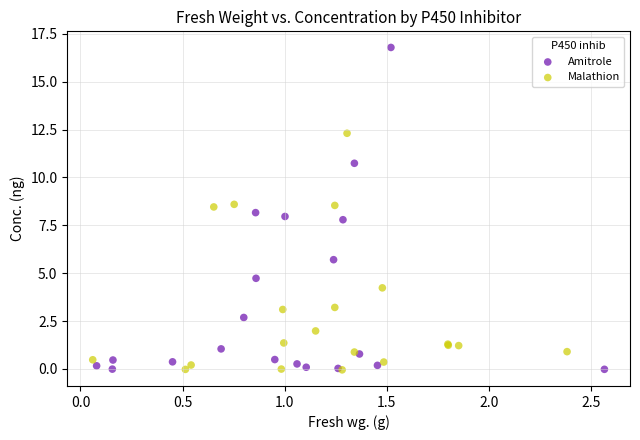

Which series has the widest spread of Y values?

Amitrole